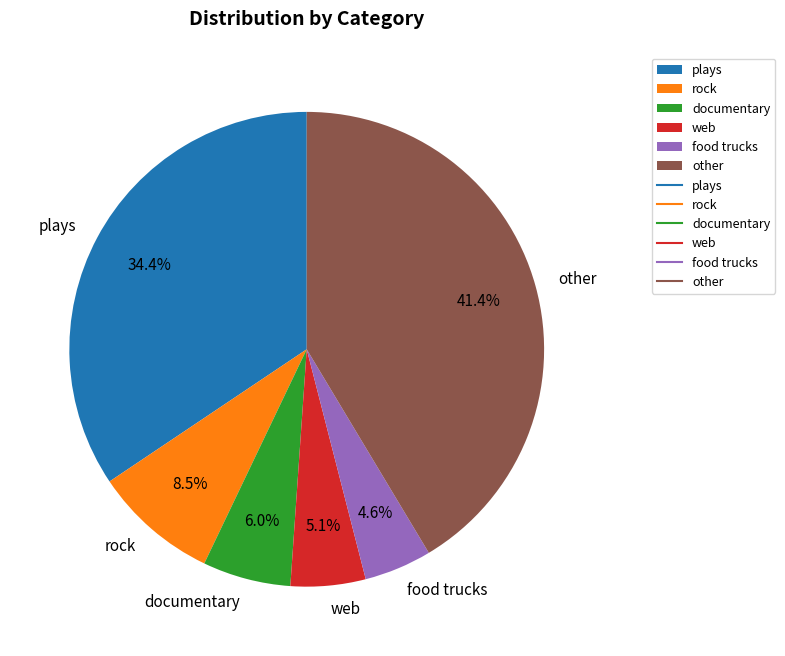

Approximately how many times larger is the value at other compared to food trucks?

9.0